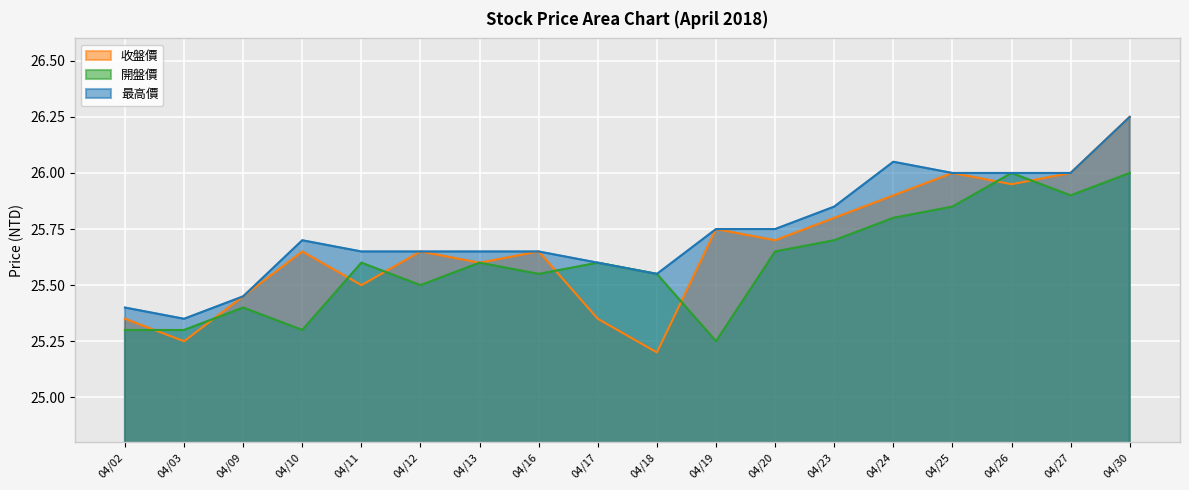

Does the chart display data point markers on the line(s)?

No